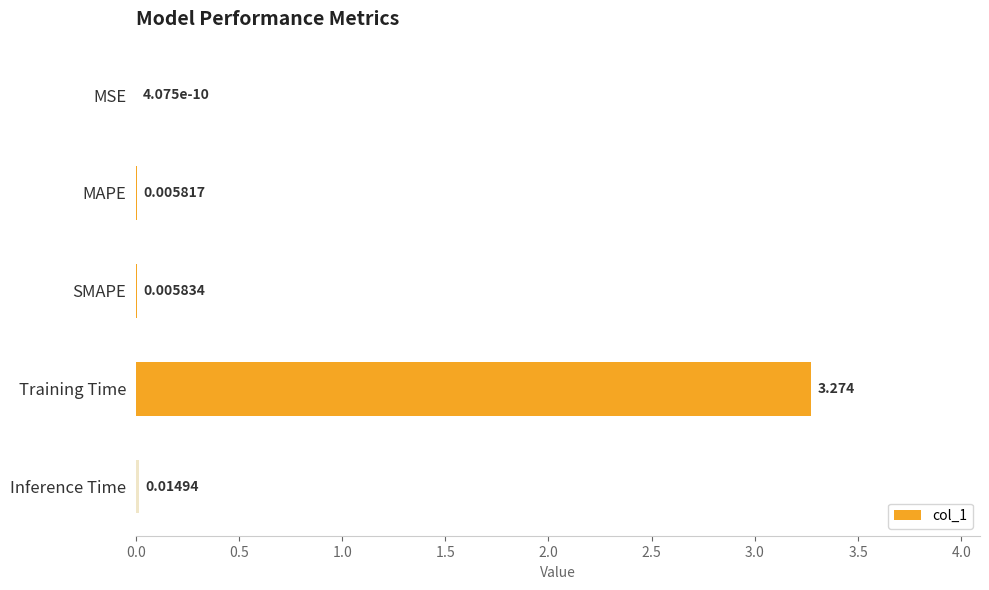

Between Training Time and MAPE, which is larger?

Training Time